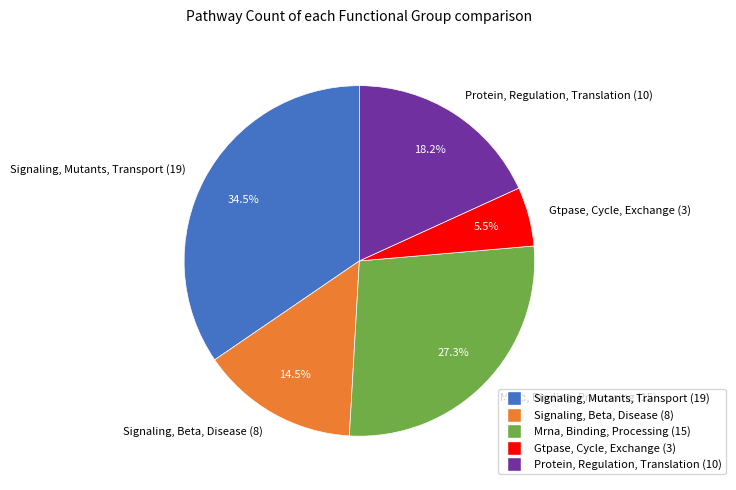

Is it true that Protein, Regulation, Translation is 18% of the pie?

True